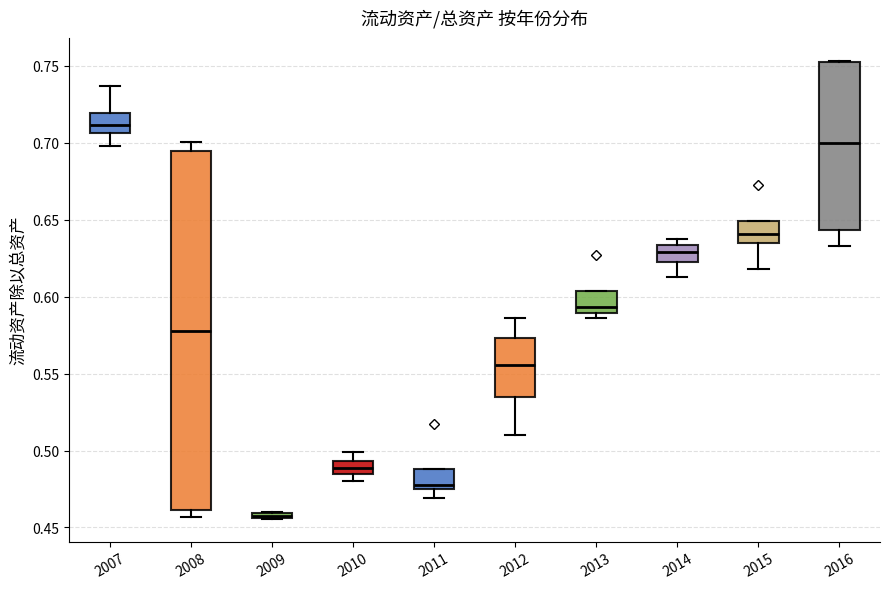

Which box's median line is the highest?

2007